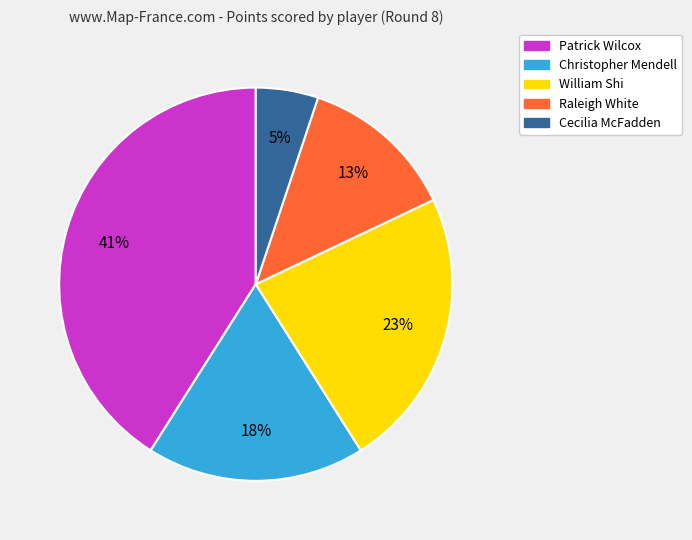

To the nearest percent, what is the average slice percentage?

20%